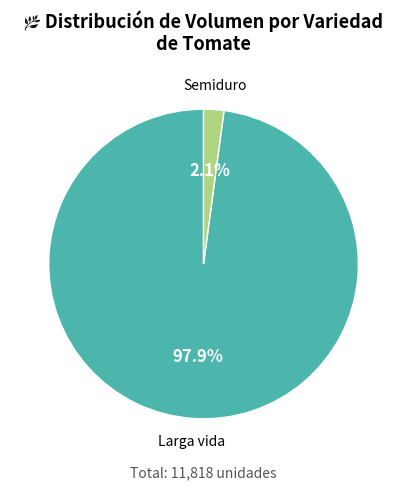

What percentage is the Larga vida slice, to the nearest percent?

98%